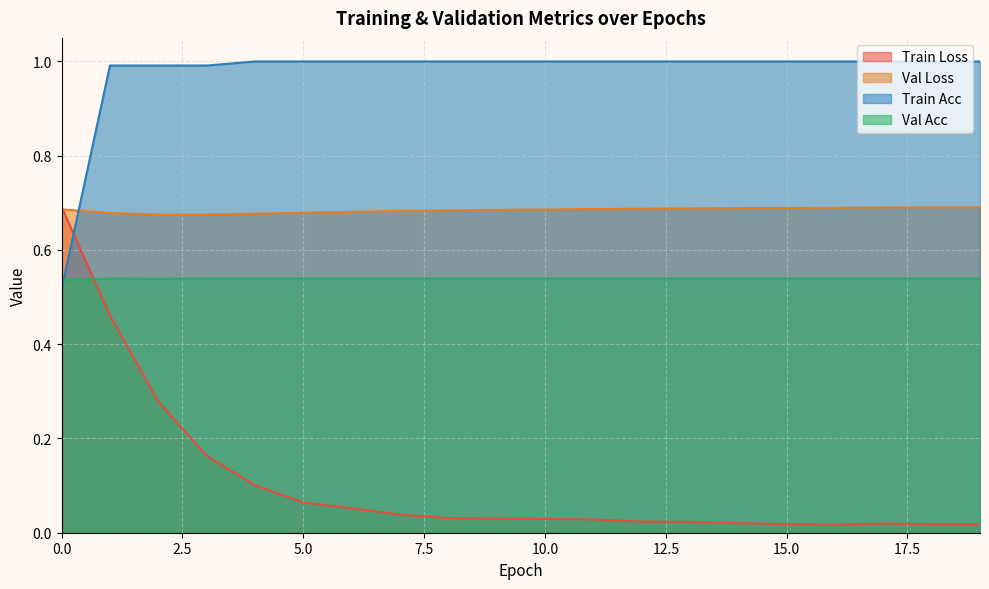

Between which two adjacent categories do train_acc and train_loss first intersect?

0 and 1